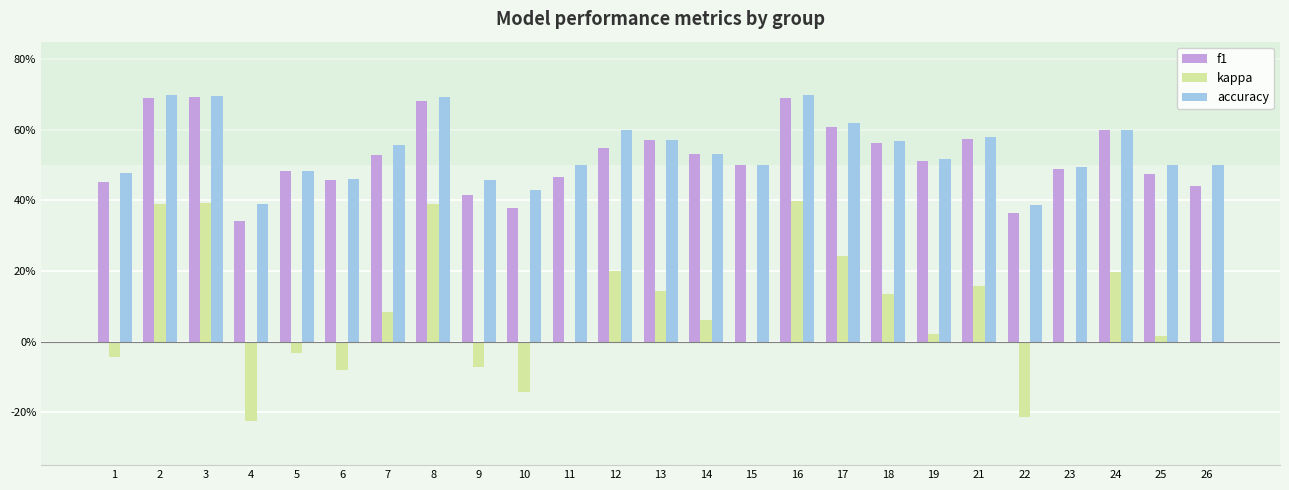

Reading left to right, what are all the values shown in this chart?

f1: 0.5	0.7	0.7	0.3	0.5	0.5	0.5	0.7	0.4	0.4	0.5	0.6	0.6	0.5	0.5	0.7	0.6	0.6	0.5	0.6	0.4	0.5	0.6	0.5	0.4
kappa: -0.0	0.4	0.4	-0.2	-0.0	-0.1	0.1	0.4	-0.1	-0.1	0.0	0.2	0.1	0.1	0.0	0.4	0.2	0.1	0.0	0.2	-0.2	-0.0	0.2	0.0	0.0
accuracy: 0.5	0.7	0.7	0.4	0.5	0.5	0.6	0.7	0.5	0.4	0.5	0.6	0.6	0.5	0.5	0.7	0.6	0.6	0.5	0.6	0.4	0.5	0.6	0.5	0.5